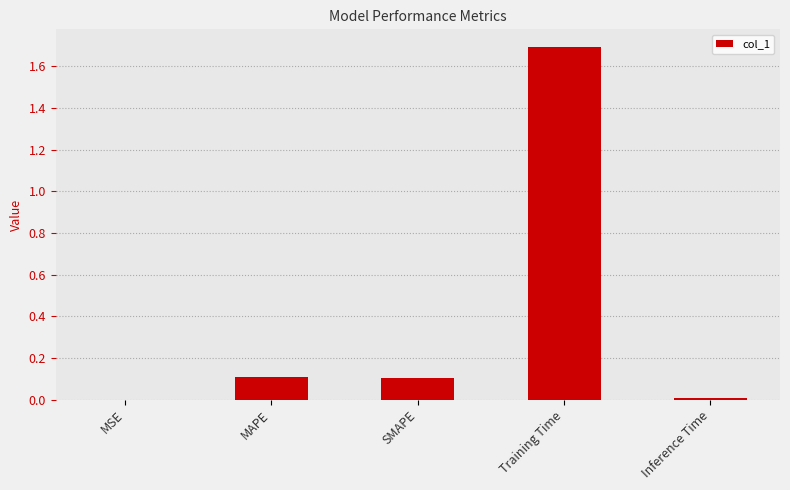

Which has a higher value, SMAPE or Inference Time?

SMAPE